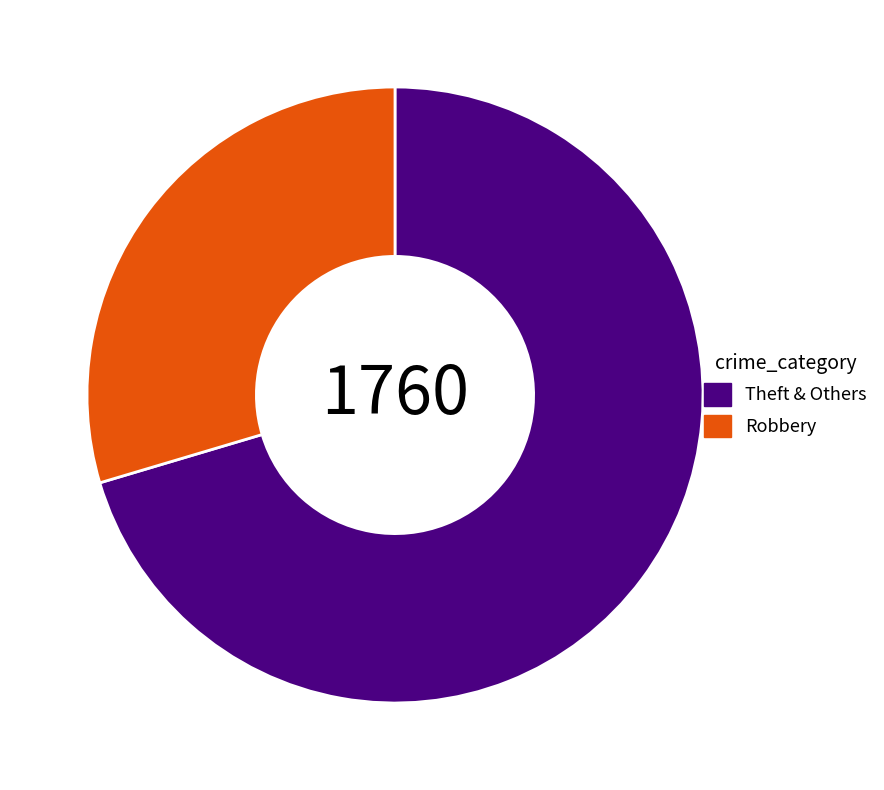

Which slice is the smallest?

Robbery